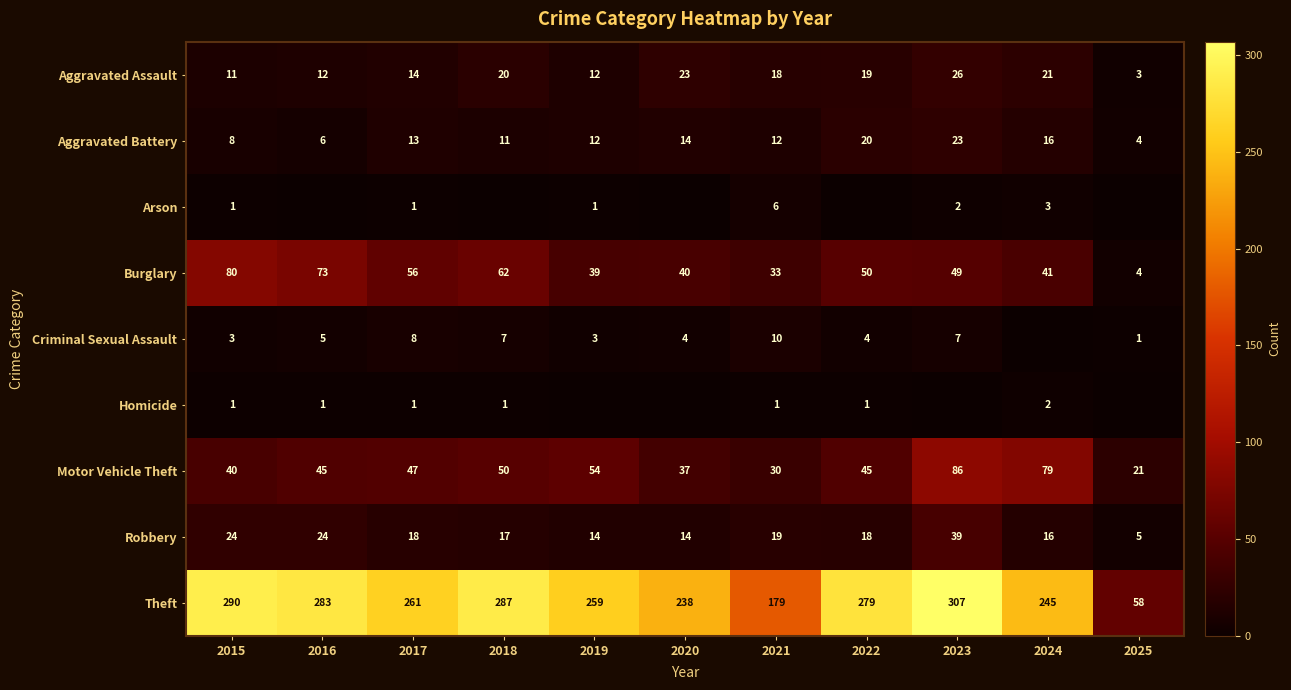

At how many categories does at least one series exceed 267?

5